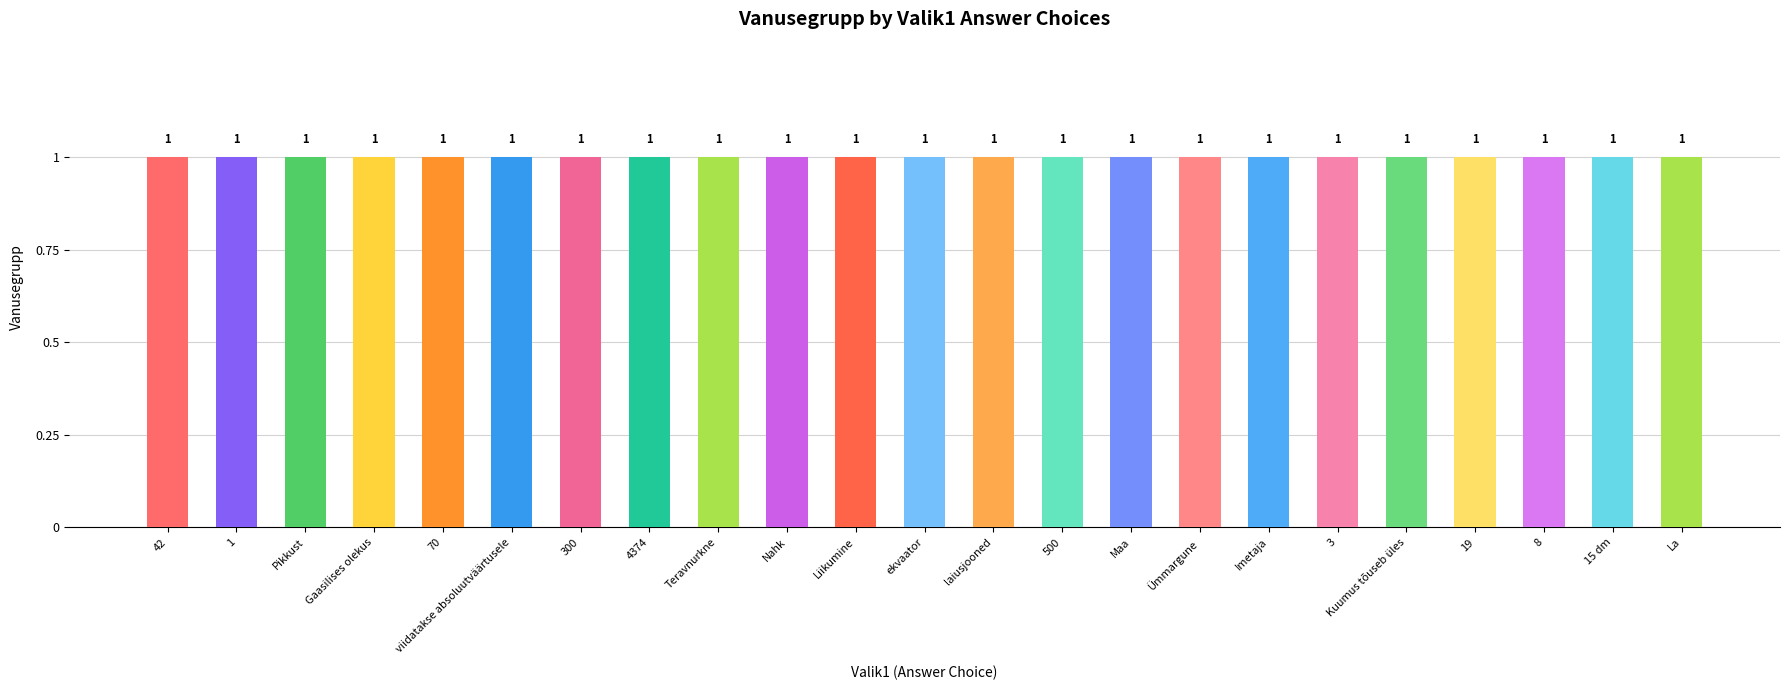

What is the total value across all series at Pikkust?

1